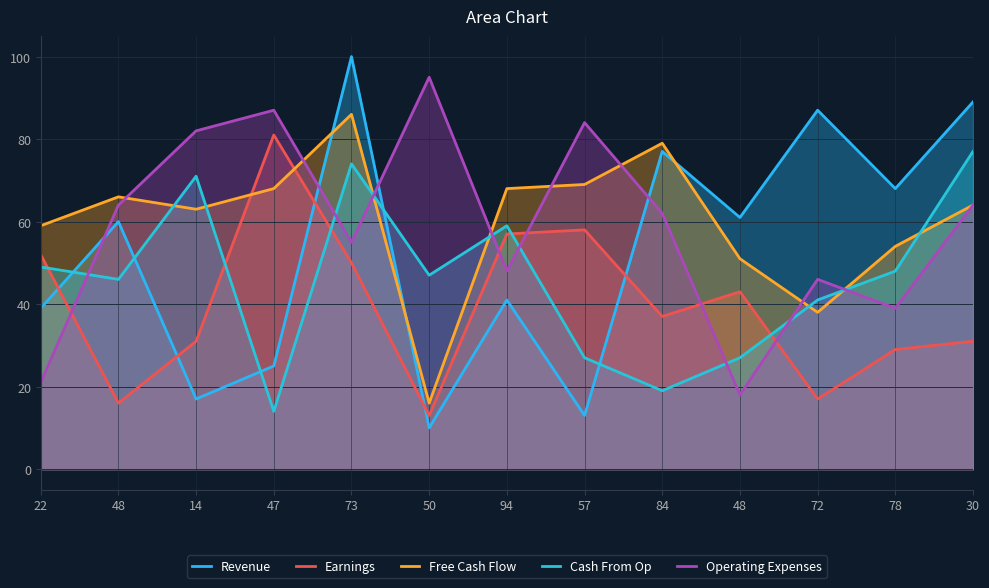

Read the Earnings value at 48.

16